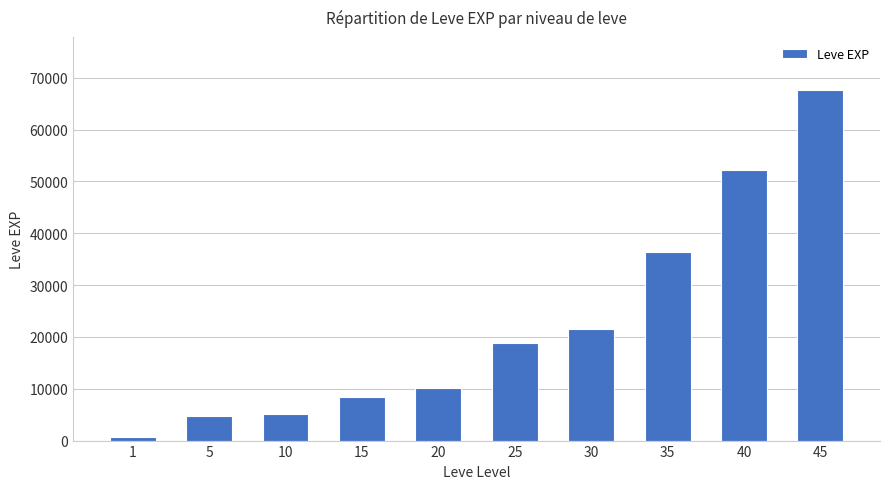

What is the sum of all values?

225890